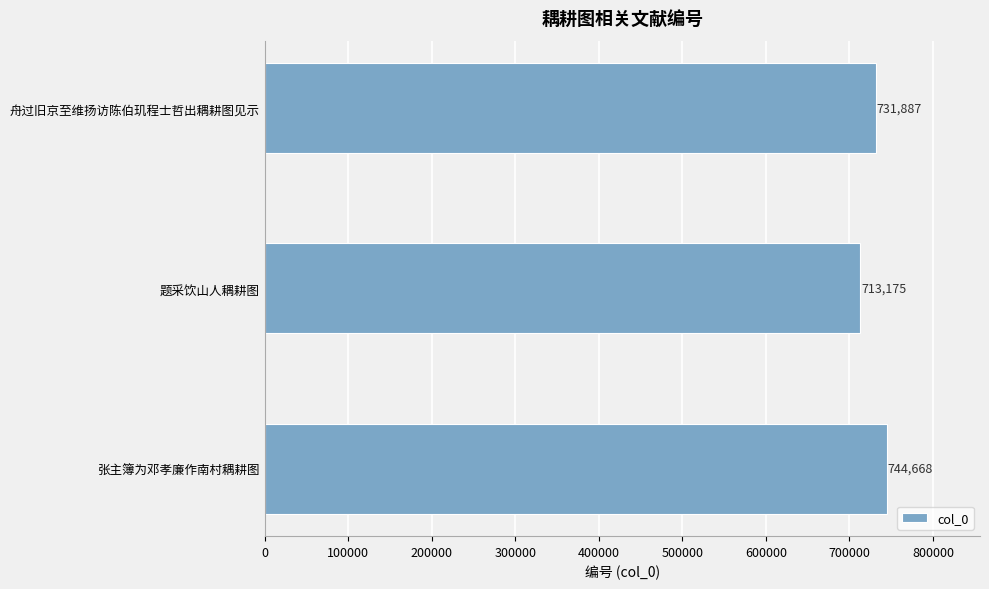

Reading bottom to top, extract all data points from this chart.

744668	713175	731887